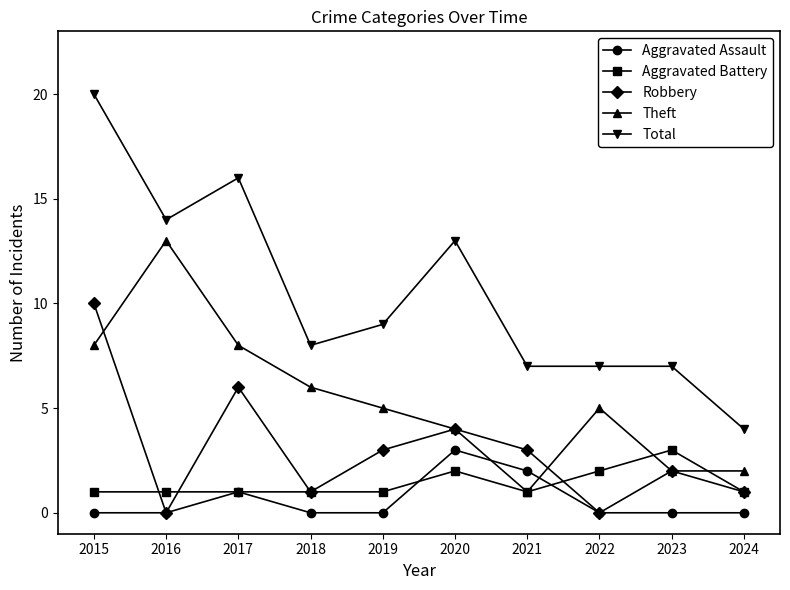

Which category has the highest value in the Aggravated Battery series?

2023